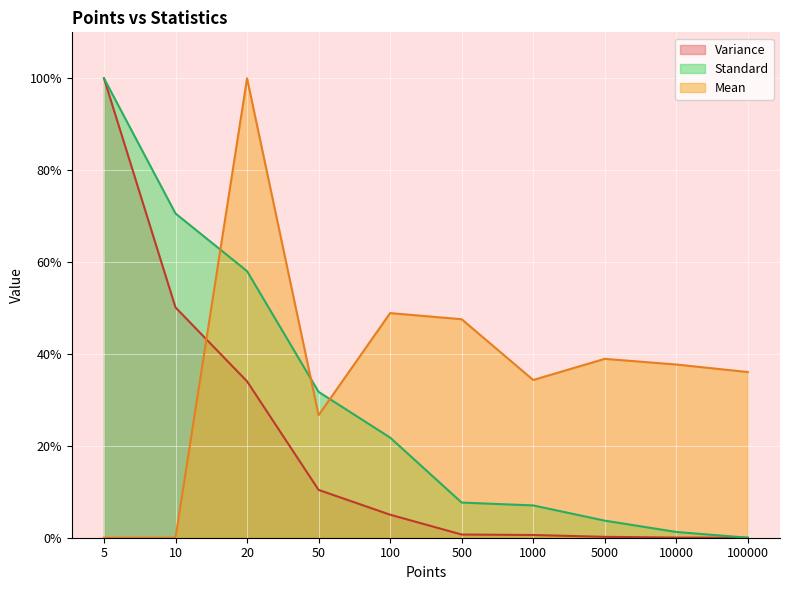

What are all the series names shown in the legend?

Variance, Standard, Mean